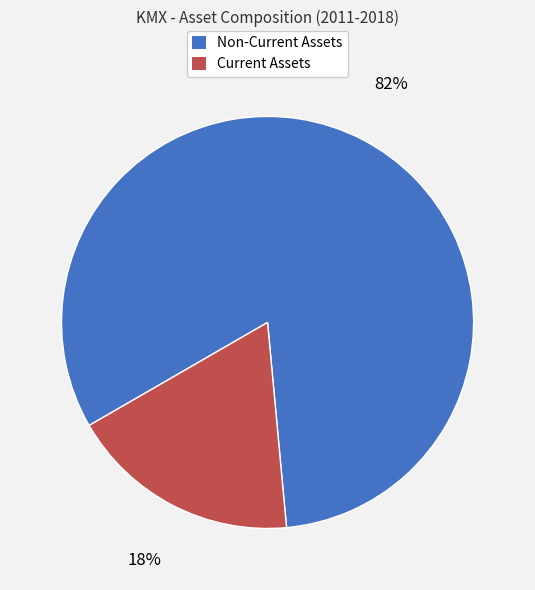

What is the smallest slice in the pie chart?

Current Assets